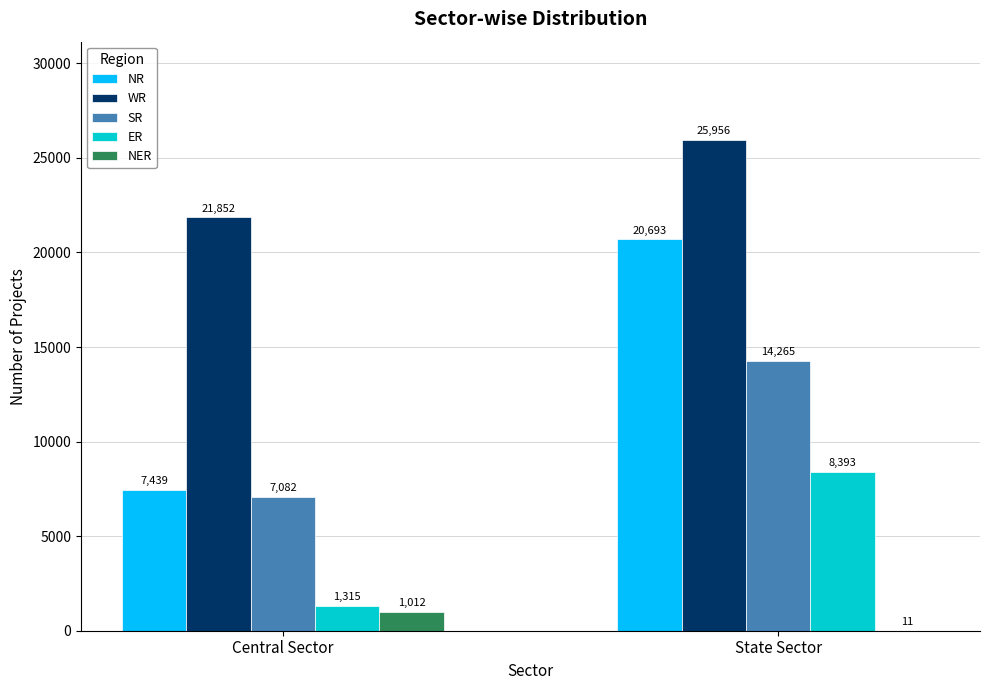

Where is NER nearest to the value 511?

State Sector